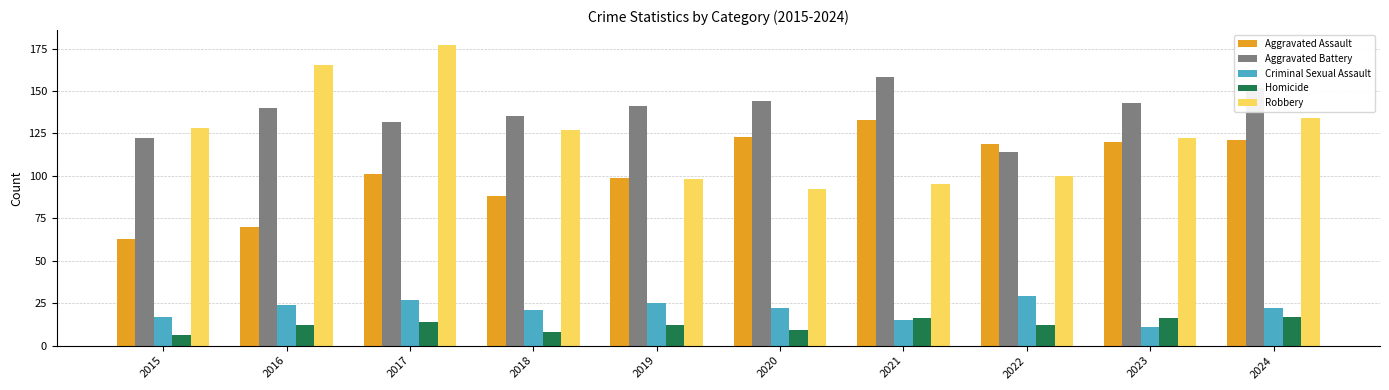

What are all the series names shown in the legend?

Aggravated Assault, Aggravated Battery, Criminal Sexual Assault, Homicide, Robbery